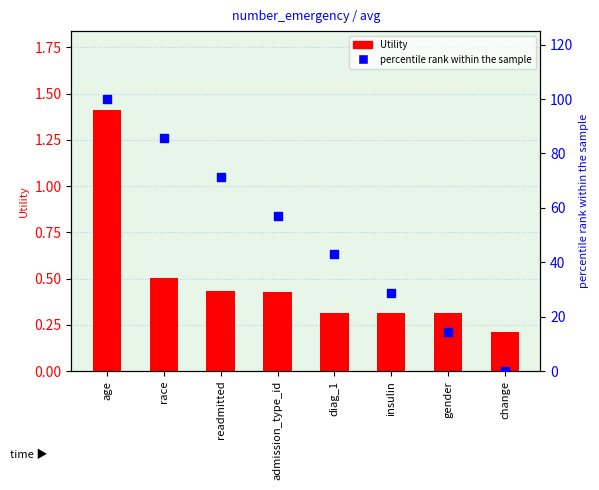

Which series contains the lowest Y value?

percentile rank within the sample